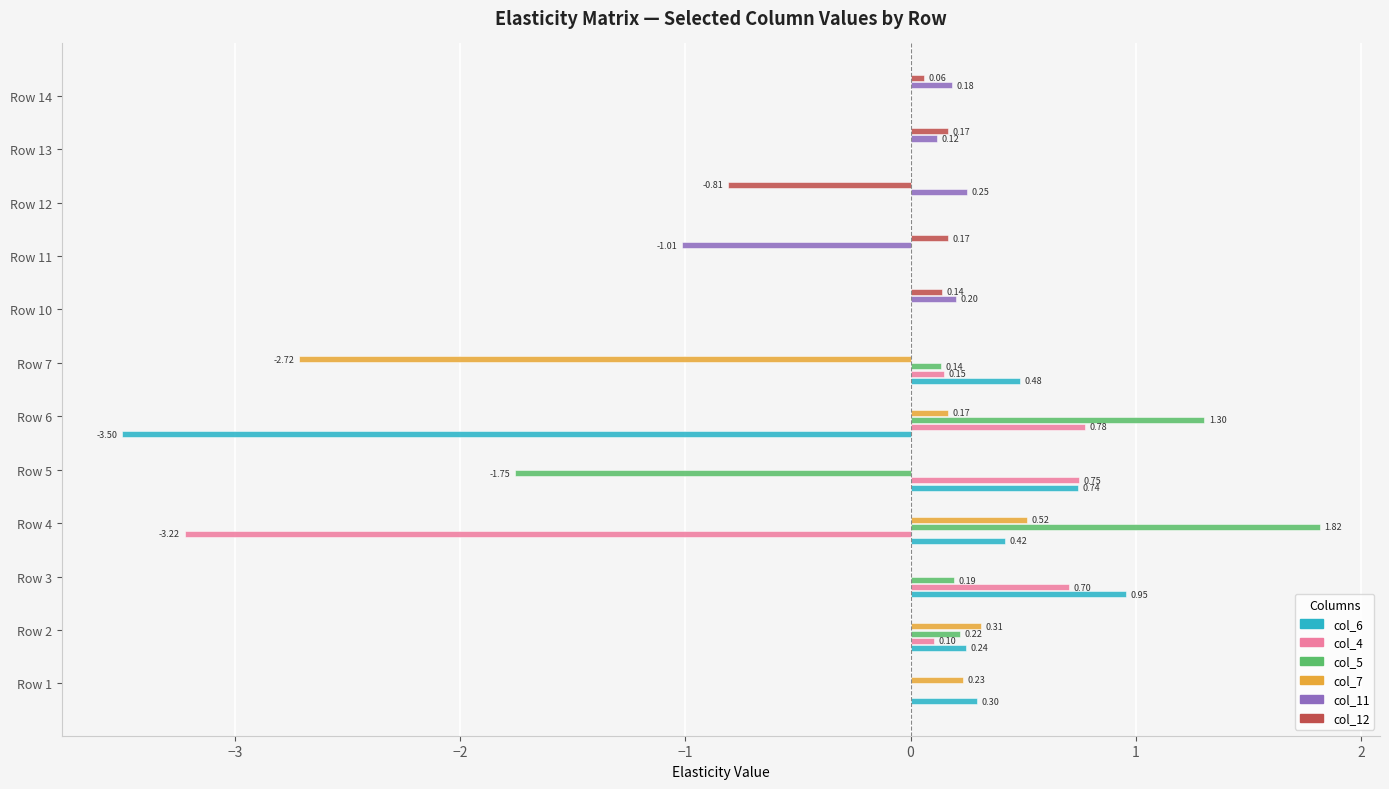

Which series has the largest total across all categories?

col_5